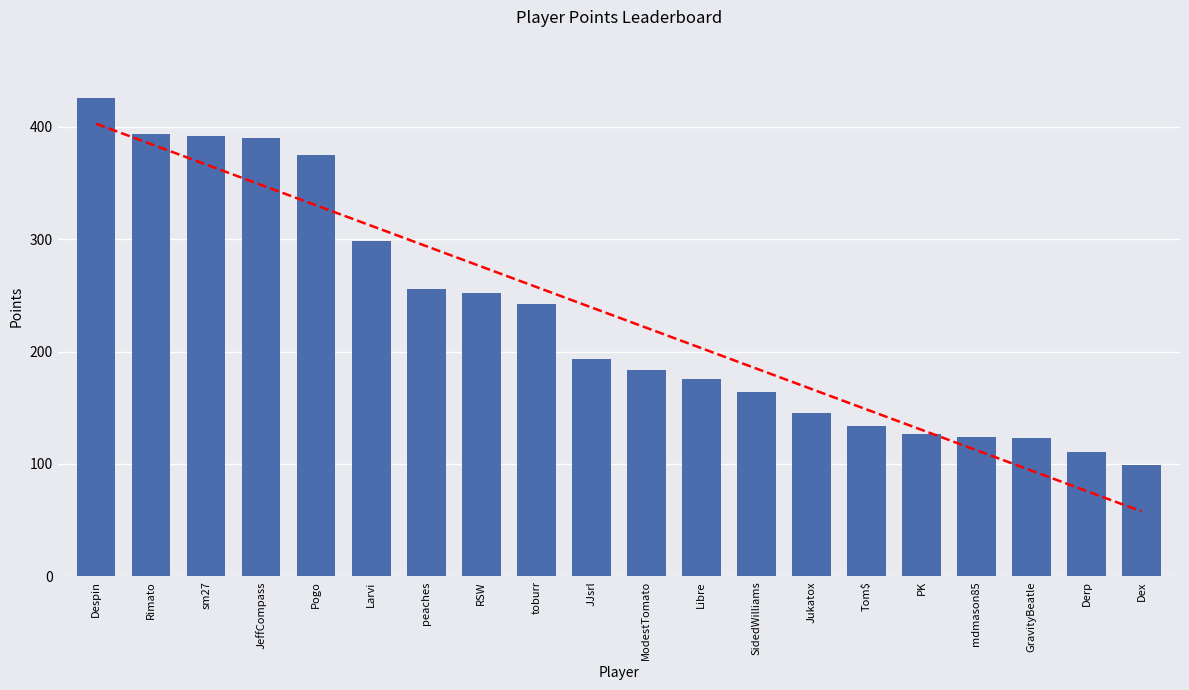

What is the approximate value at Despin, to the nearest 50?

450